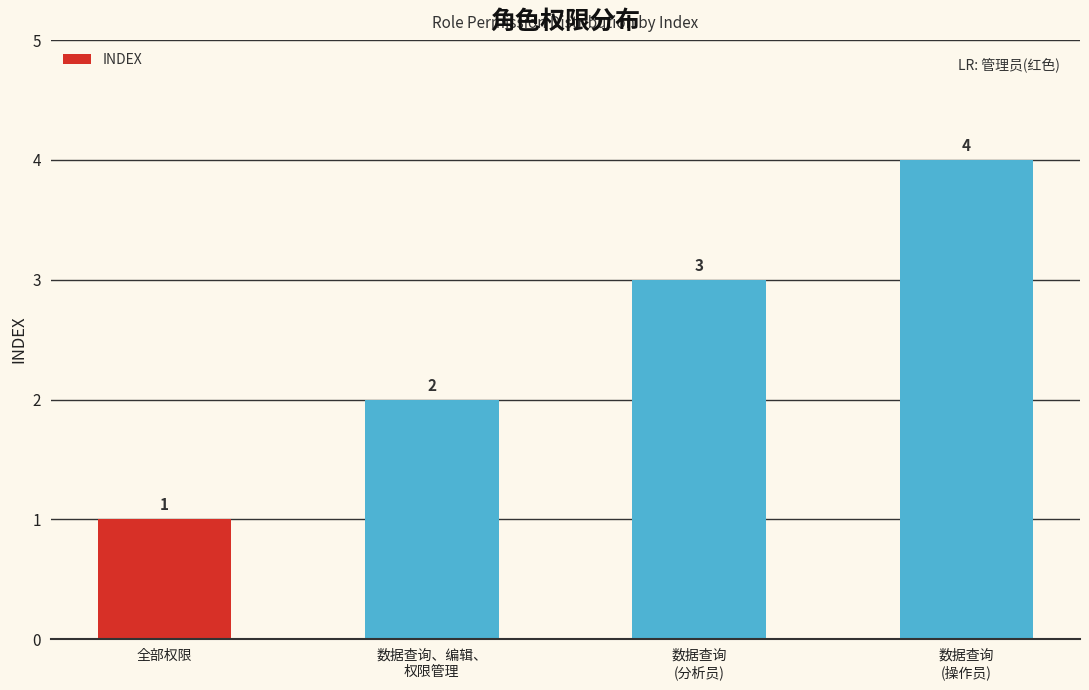

Reading left to right, list all the values displayed in this chart.

1	2	3	4